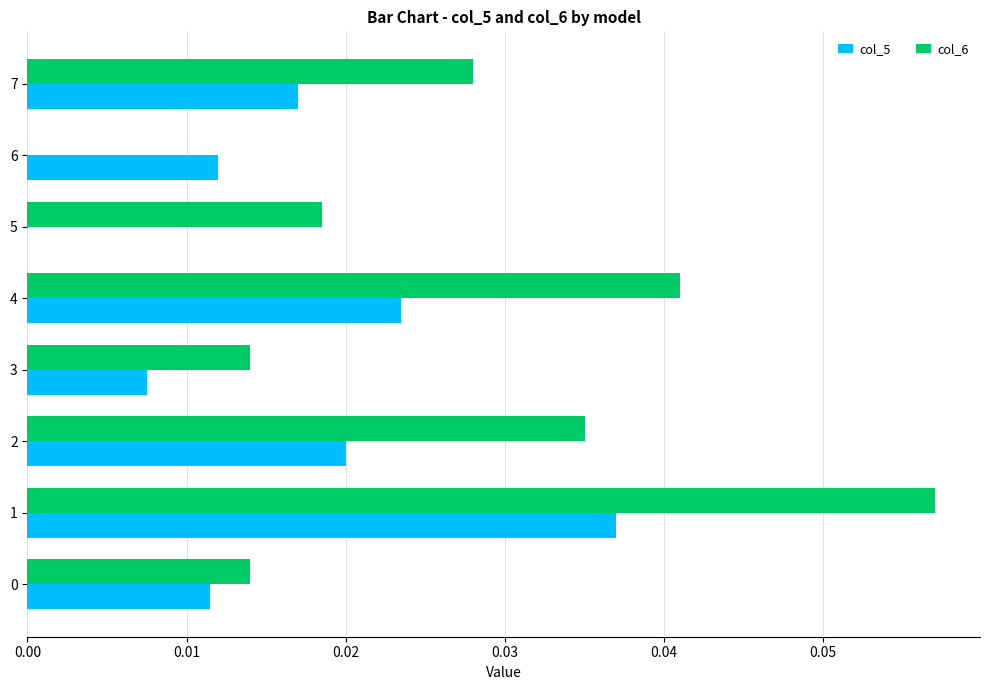

Between 4 and 7, which series saw the biggest shift?

col_6